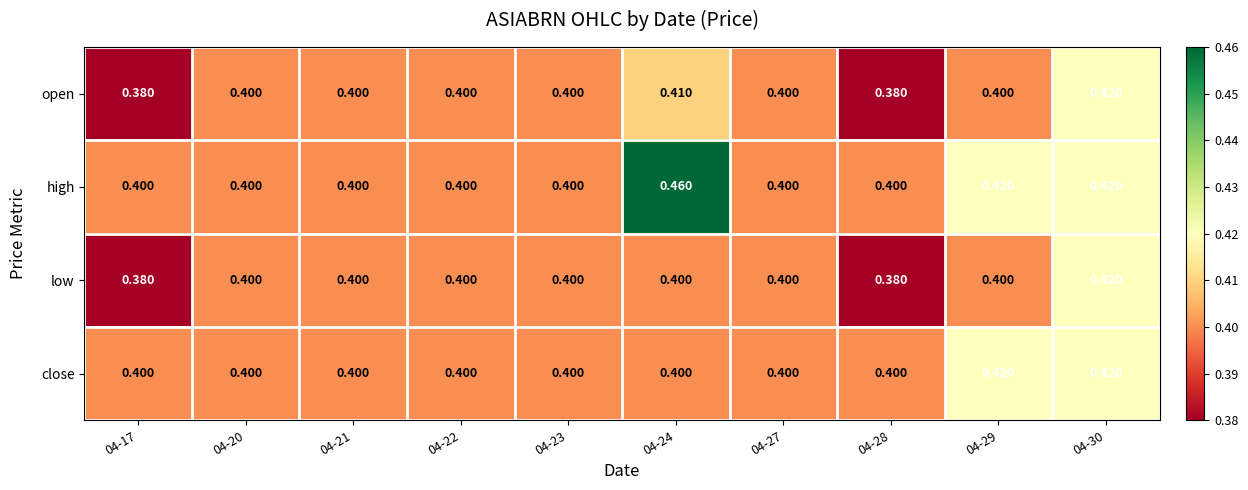

At which category is the sum across all series the highest?

04-30